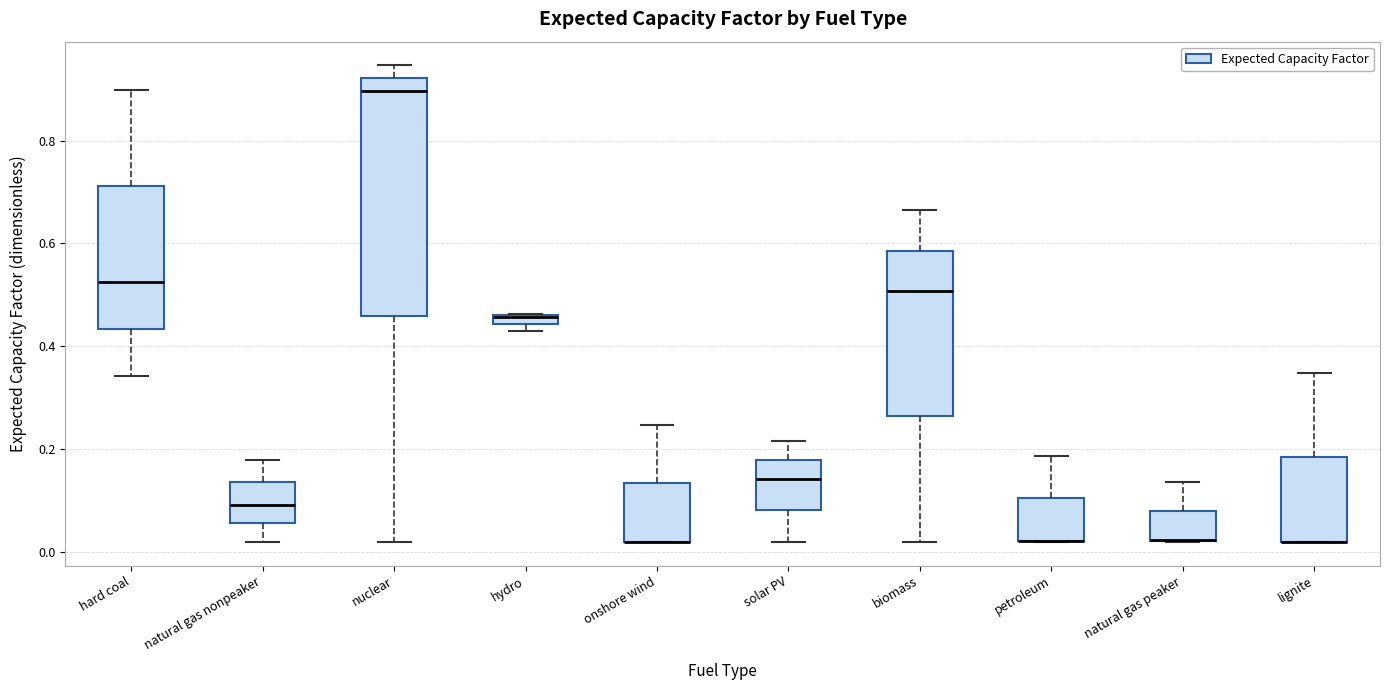

Which box is the tallest, from its lower edge to its upper edge?

nuclear